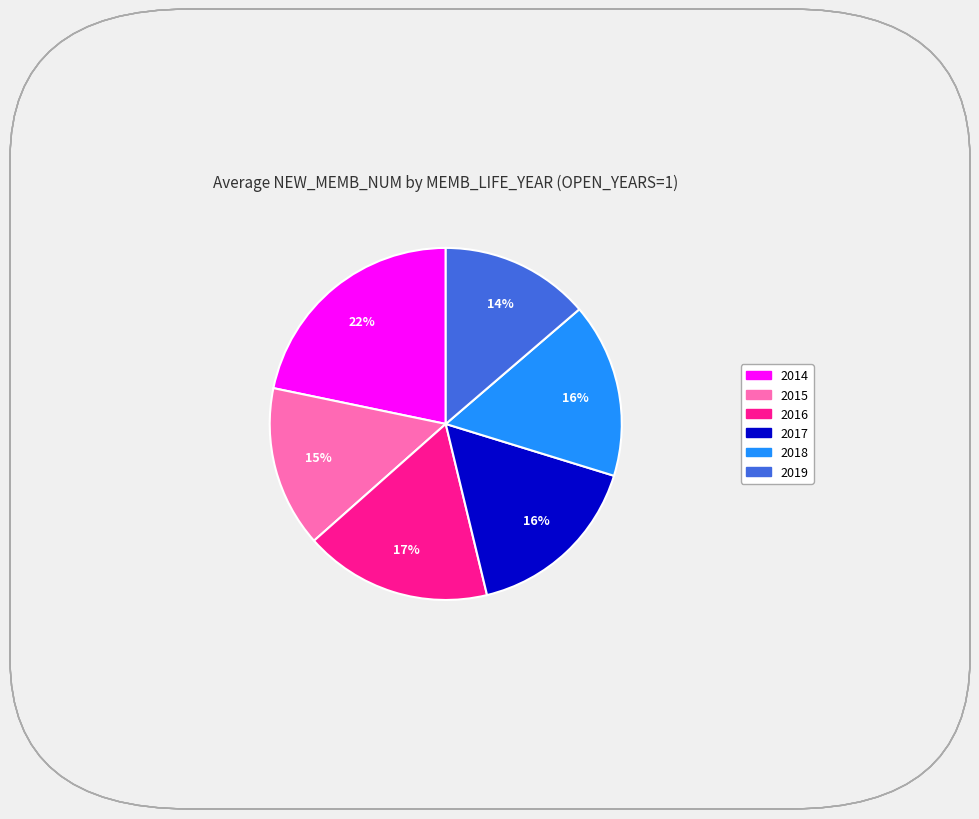

What percentage is the 2019 slice, to the nearest percent?

14%